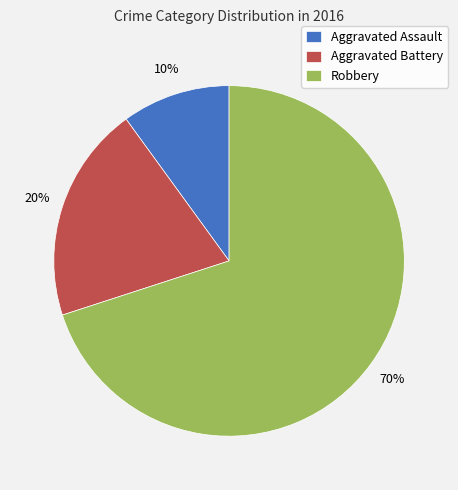

What is the ratio of the value at Aggravated Battery to the value at Aggravated Assault?

2.0